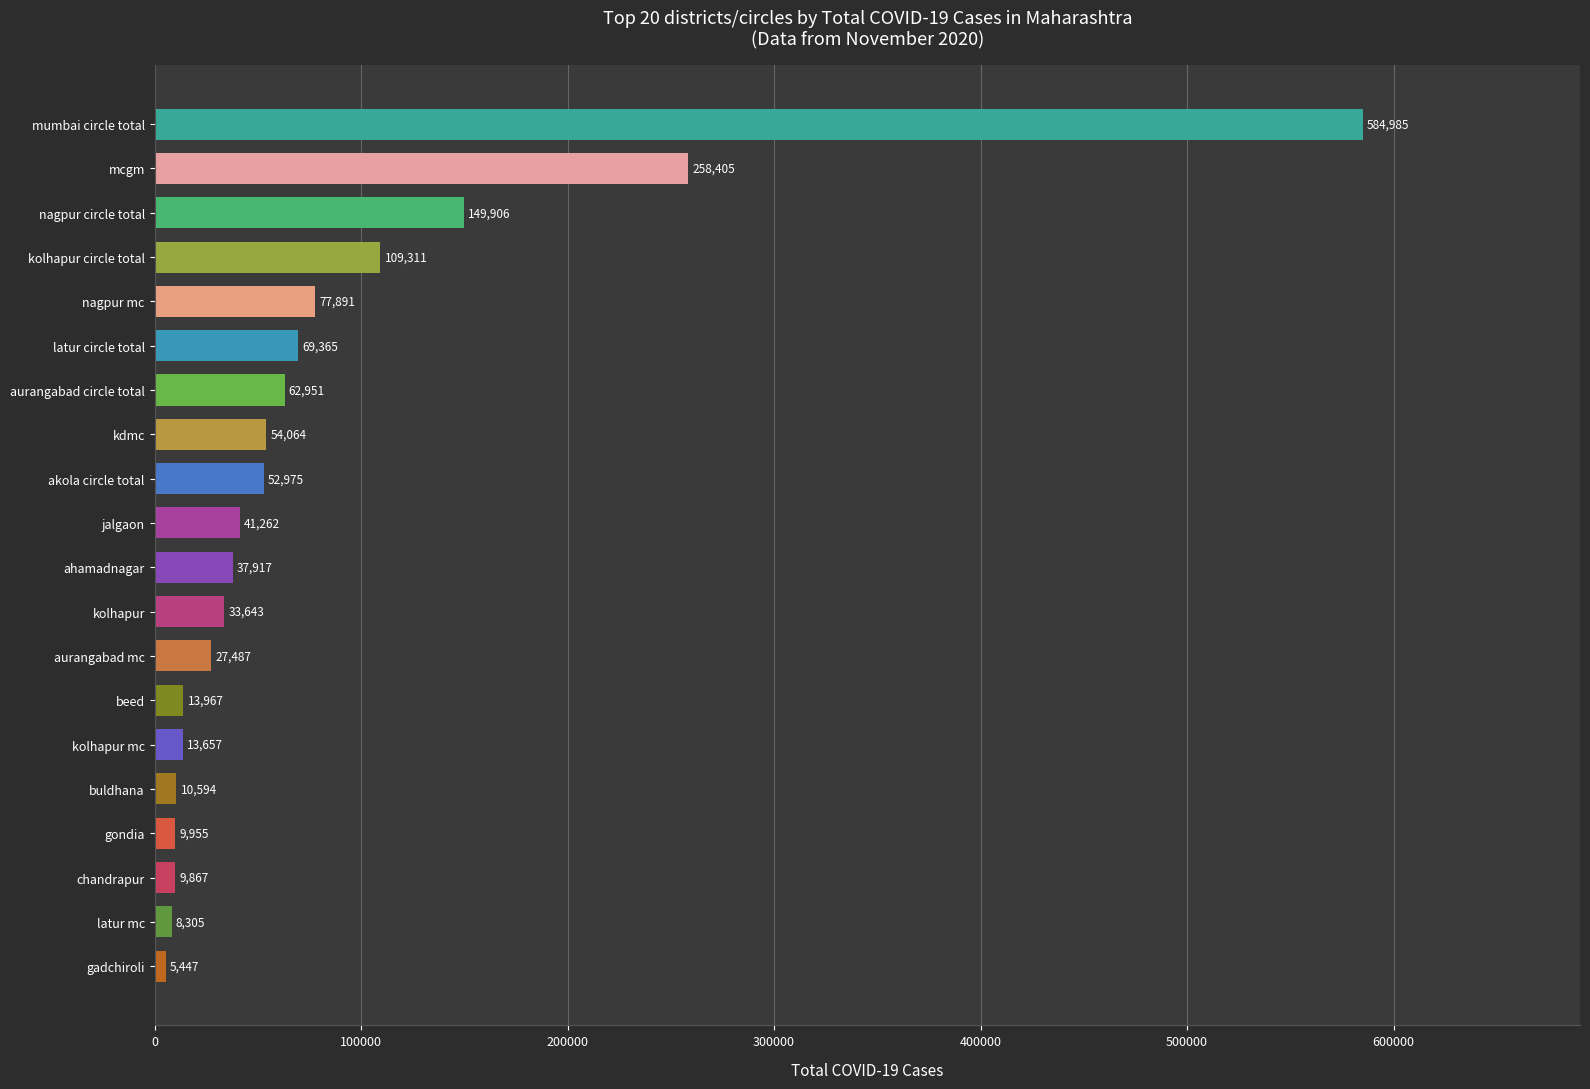

What is the difference between the maximum and minimum values?

579538